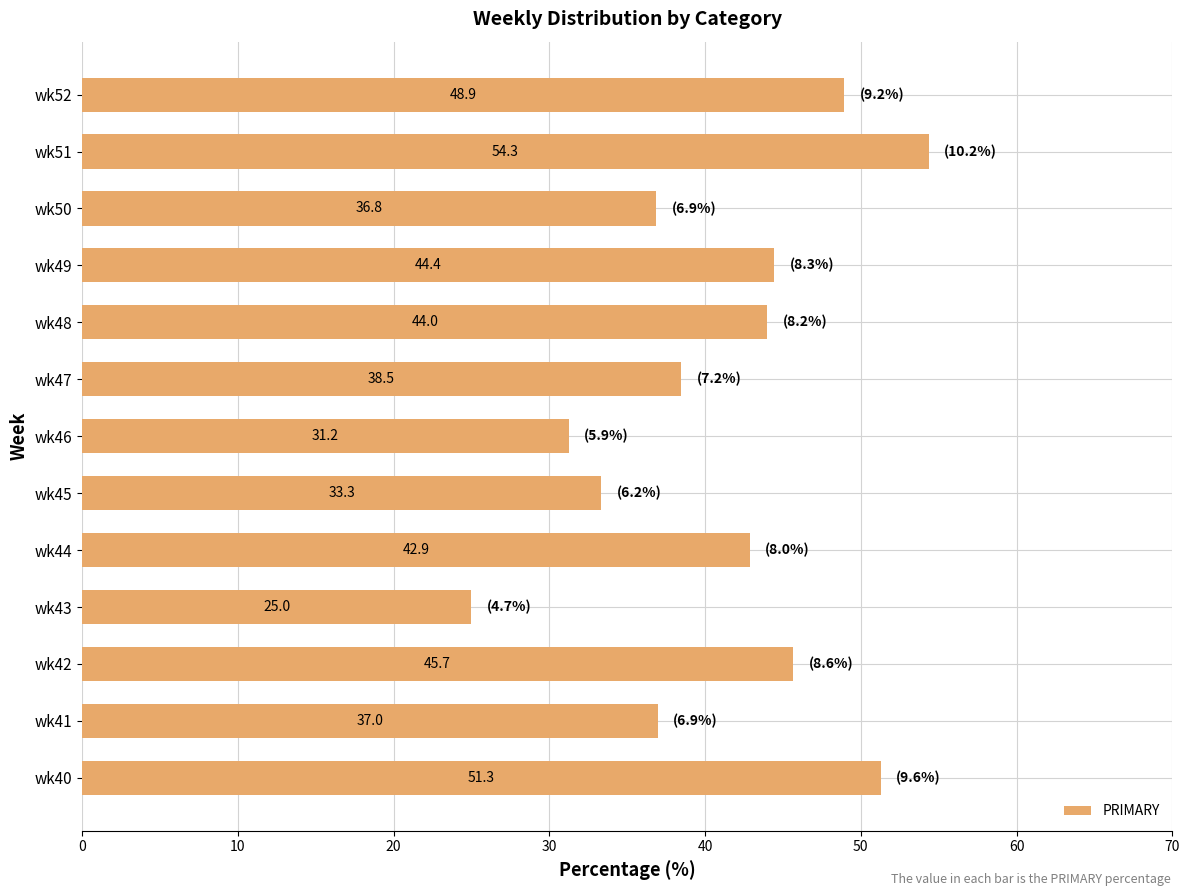

What is the difference between the maximum and minimum values?

29.3